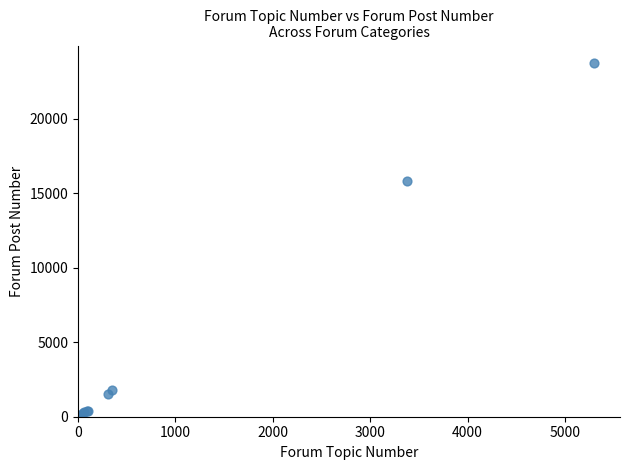

What Y value in the scatter plot is closest to 11871?

15855